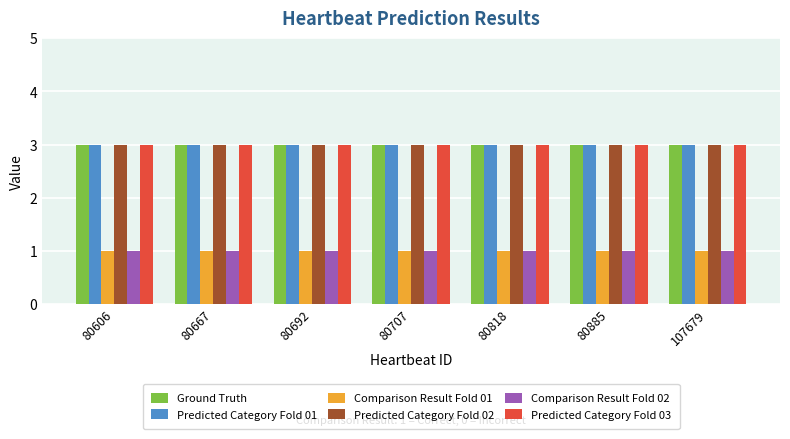

The Predicted Category Fold 03 series shows 1 at 80885. True or false?

False